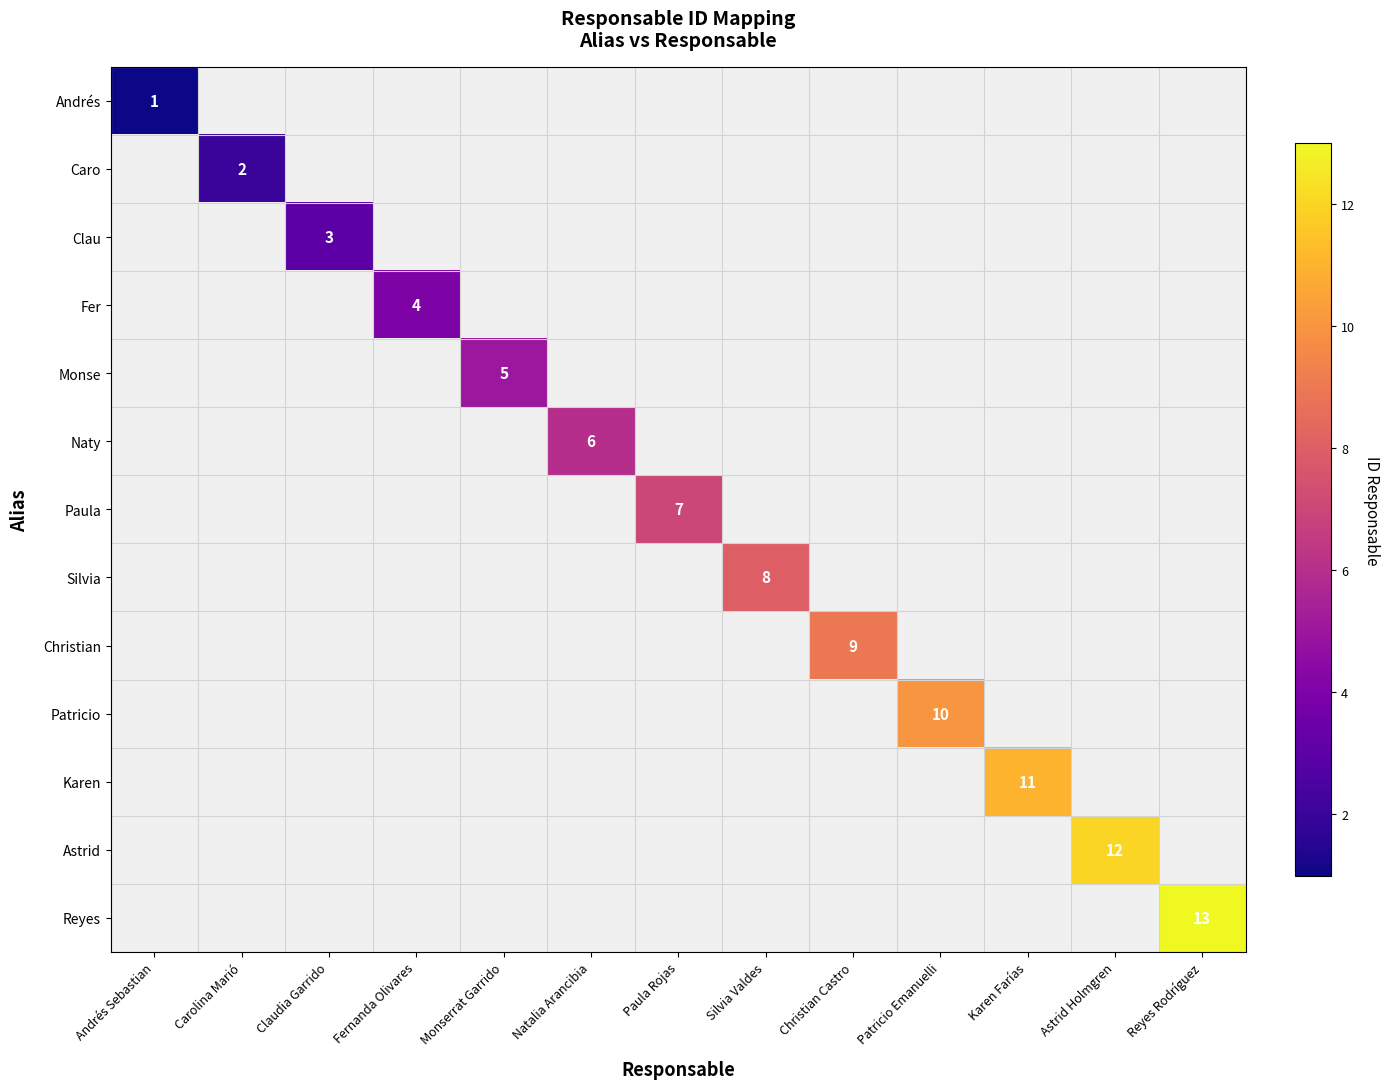

Is it true that Monse equals 5 at Monserrat Garrido?

True